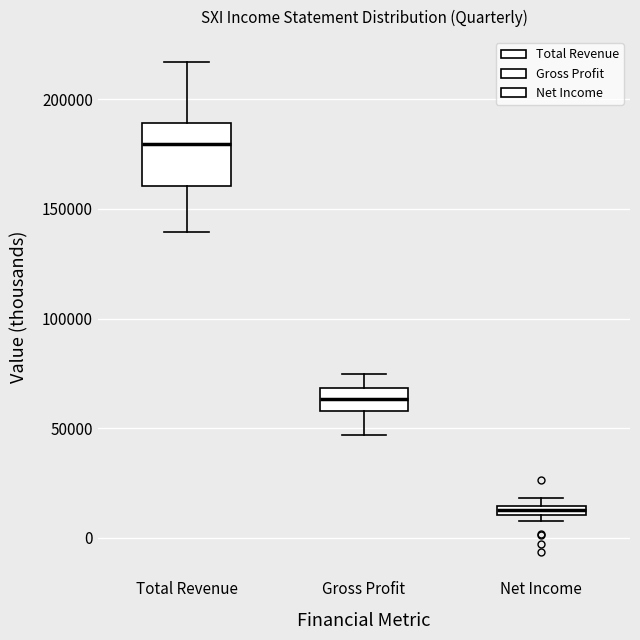

Which box has the highest median line?

Total Revenue